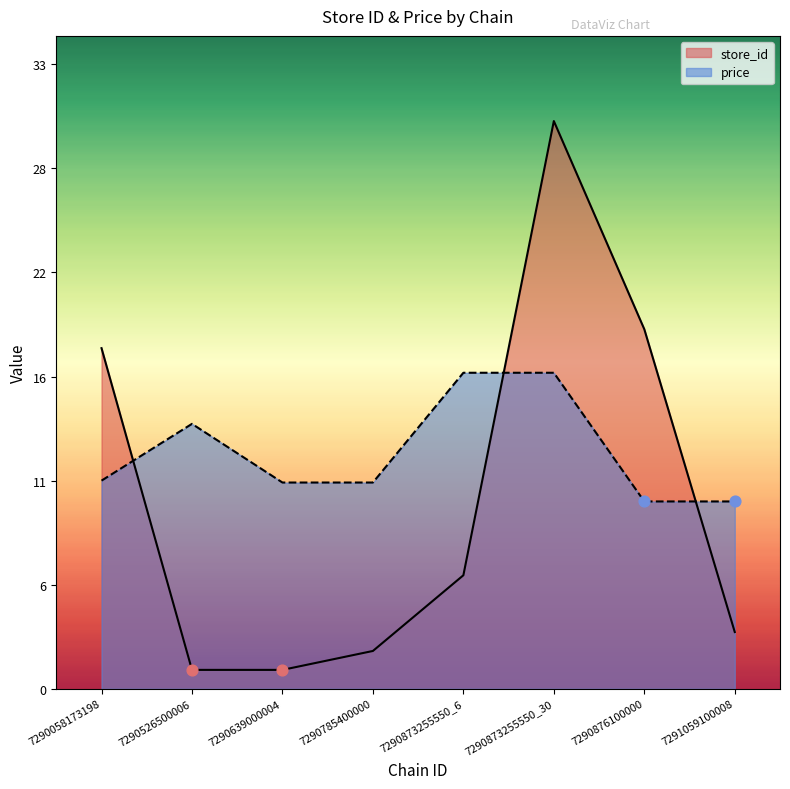

Is the value of store_id at 7291059100008 greater than the value of price at 7290873255550_30?

No